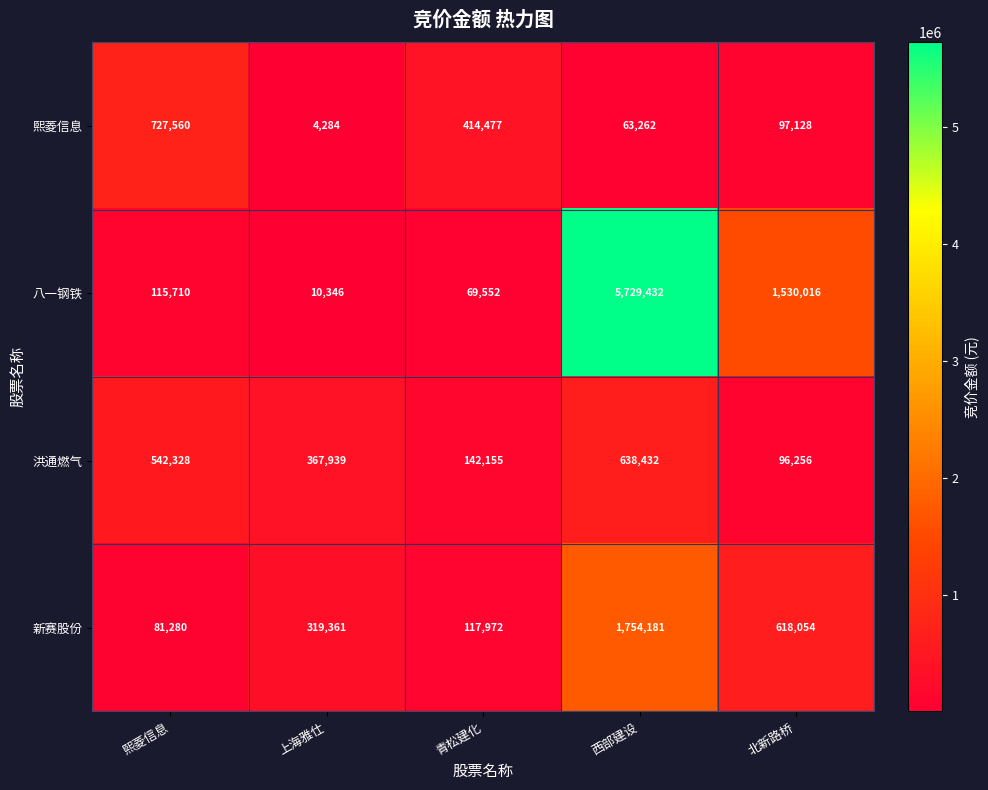

The value of 熙菱信息 at 北新路桥 is 97128. True or false?

True